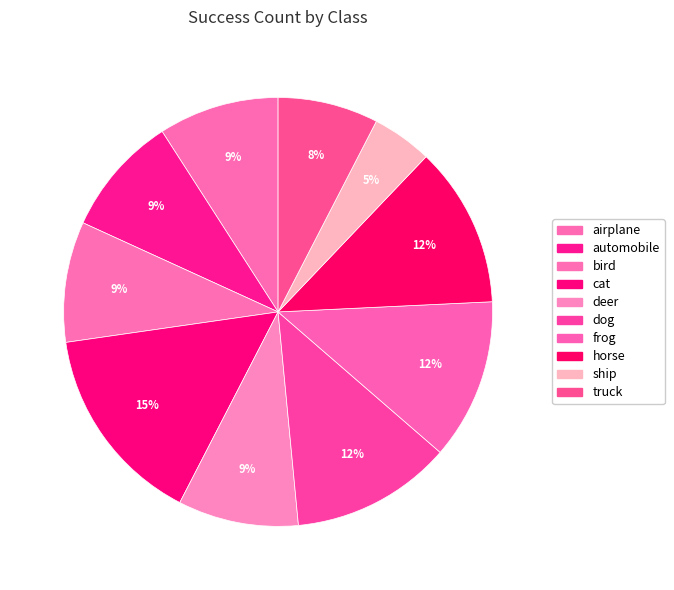

To the nearest percent, what is the combined percentage of horse and ship?

17%